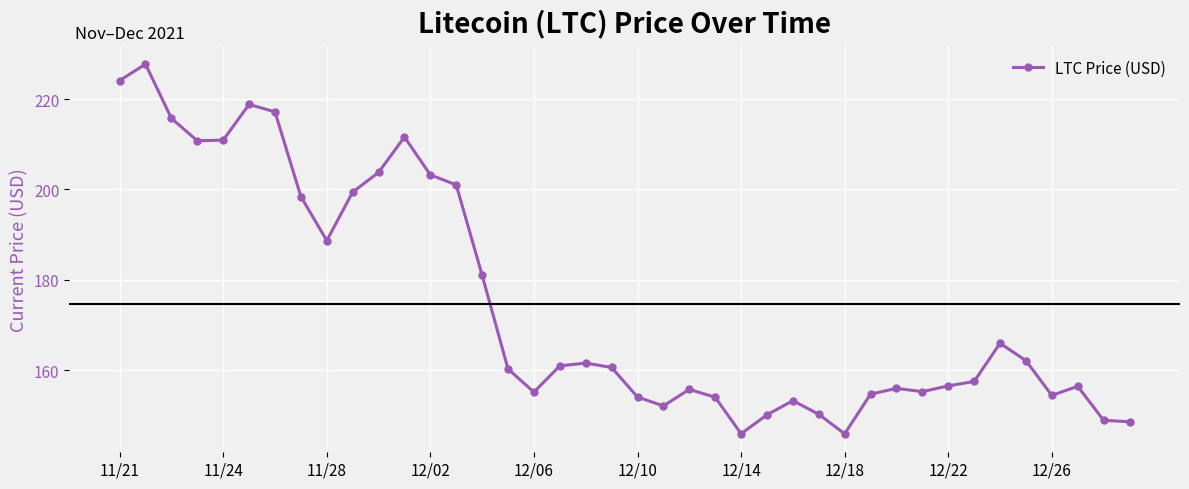

What is the greatest value displayed?

227.7